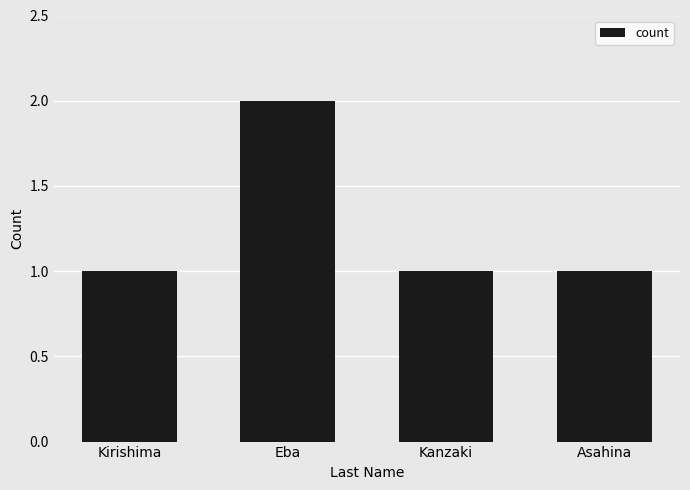

What is the smallest value displayed?

1